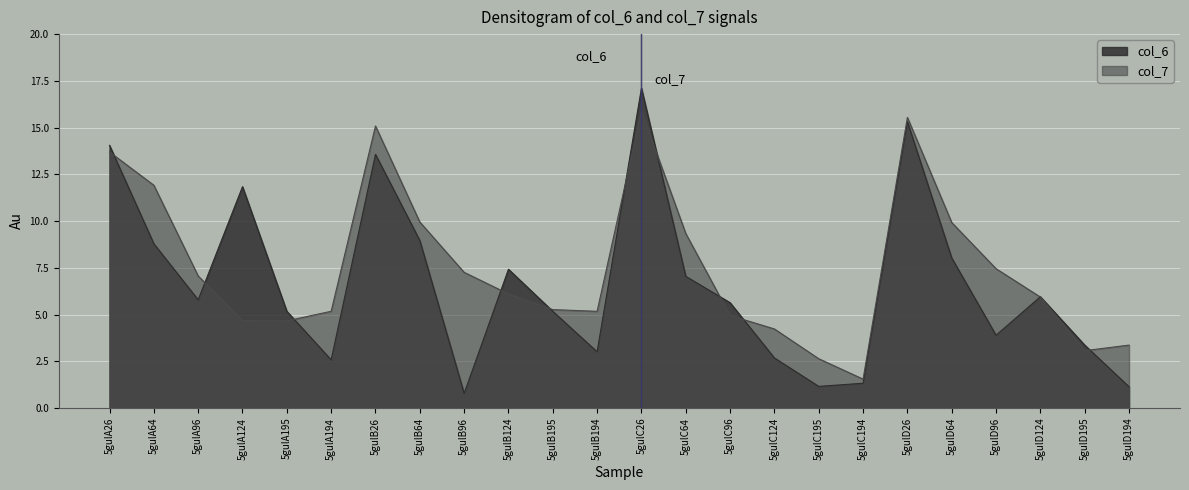

Reading left to right, extract all data points from this chart.

col_6: 5gulA26=14.1	5gulA64=8.8	5gulA96=5.8	5gulA124=11.8	5gulA195=5.2	5gulA194=2.6	5gulB26=13.6	5gulB64=9.0	5gulB96=0.8	5gulB124=7.4	5gulB195=5.2	5gulB194=3.0	5gulC26=17.1	5gulC64=7.0	5gulC96=5.6	5gulC124=2.7	5gulC195=1.2	5gulC194=1.3	5gulD26=15.3	5gulD64=8.0	5gulD96=3.9	5gulD124=6.0	5gulD195=3.4	5gulD194=1.1
col_7: 5gulA26=13.7	5gulA64=11.9	5gulA96=7.1	5gulA124=4.7	5gulA195=4.7	5gulA194=5.2	5gulB26=15.1	5gulB64=9.9	5gulB96=7.3	5gulB124=6.1	5gulB195=5.3	5gulB194=5.2	5gulC26=15.9	5gulC64=9.3	5gulC96=4.9	5gulC124=4.2	5gulC195=2.6	5gulC194=1.5	5gulD26=15.5	5gulD64=9.9	5gulD96=7.5	5gulD124=5.9	5gulD195=3.1	5gulD194=3.4